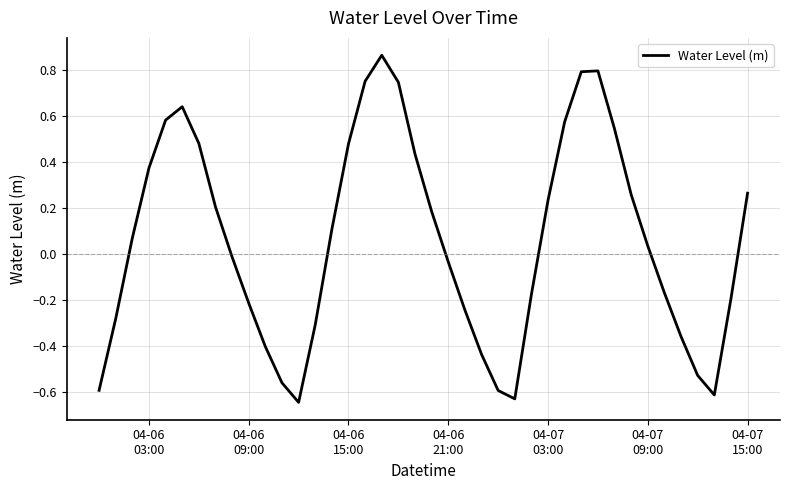

What is the difference between the maximum and minimum values?

1.5